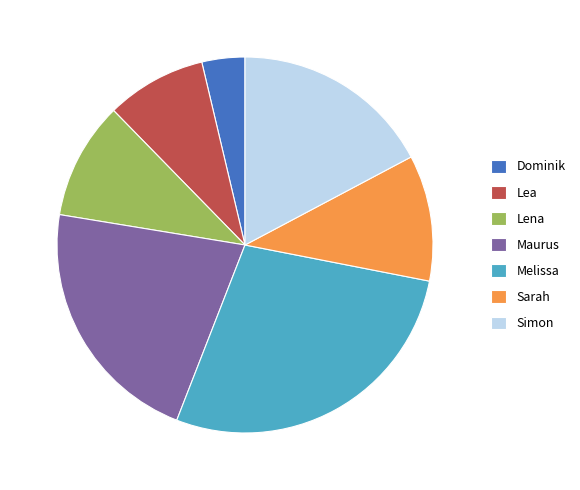

The Sarah slice represents 1% of the pie. True or false?

False